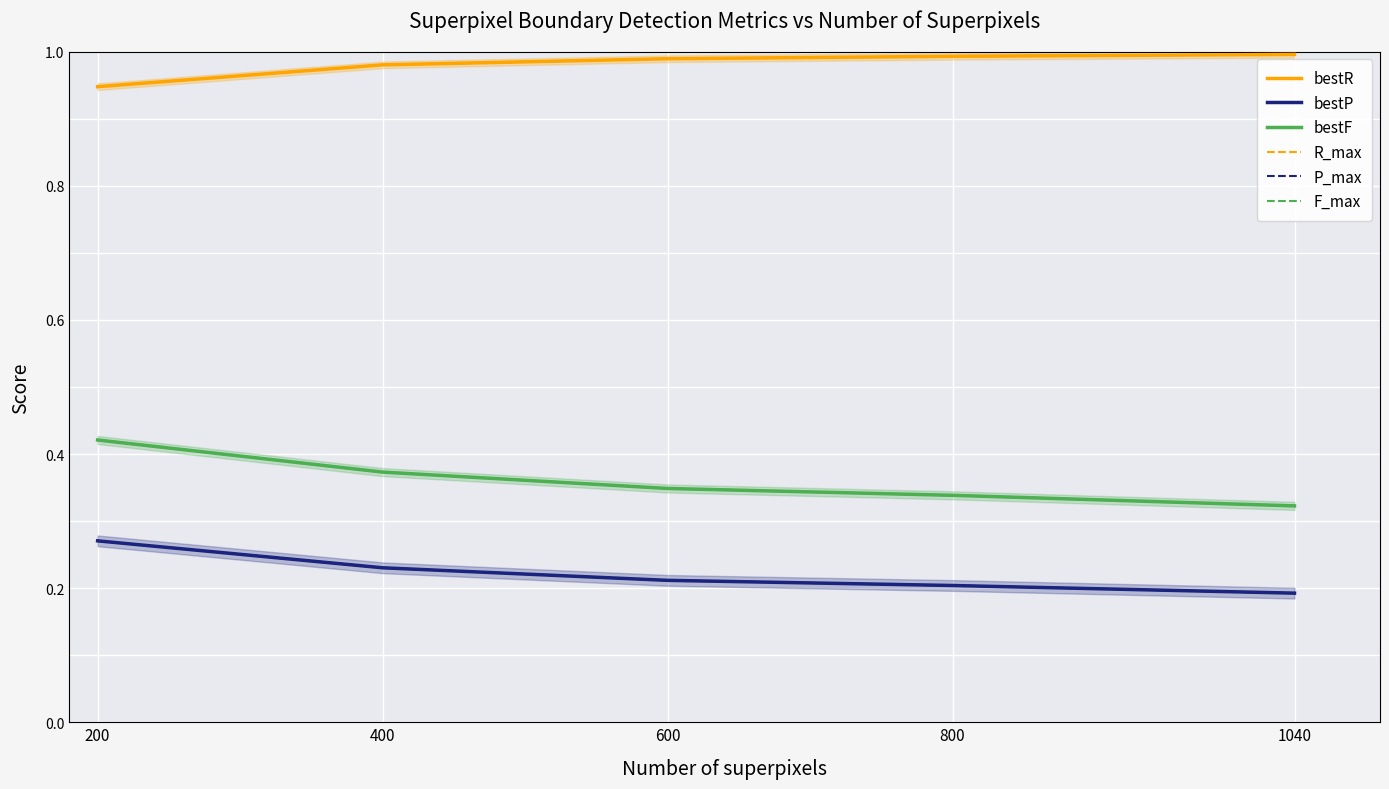

What is the average value of the bestP series?

0.2